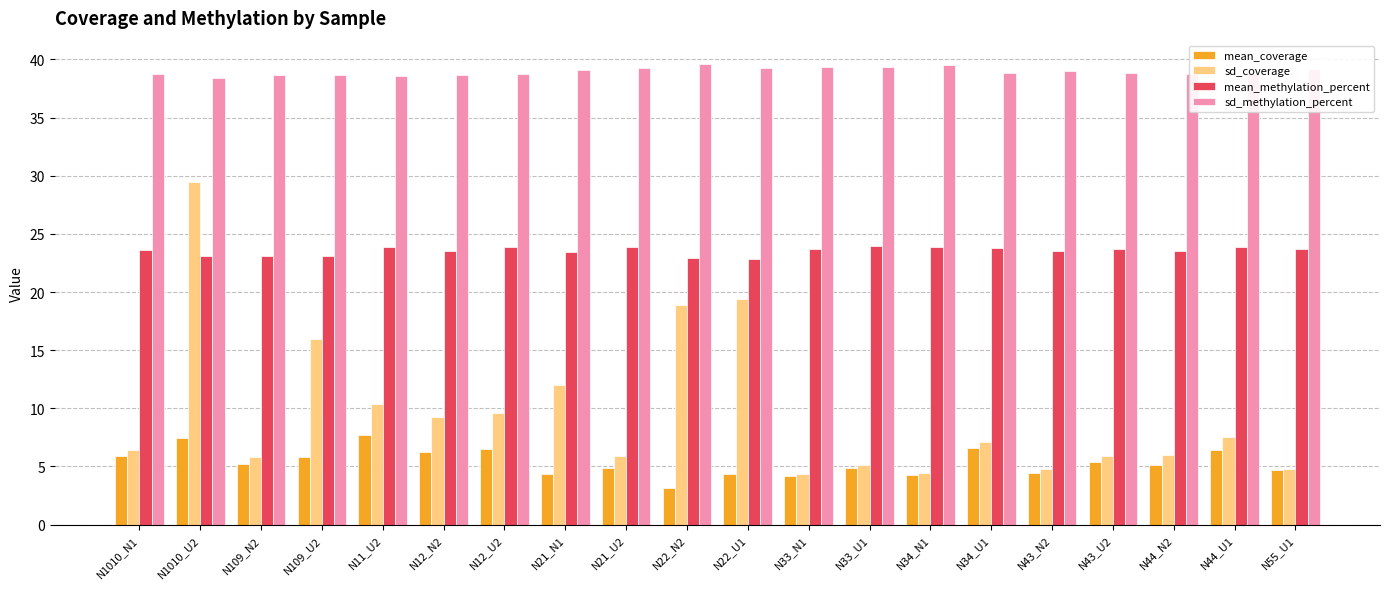

What are all the series names shown in the legend?

mean_coverage, sd_coverage, mean_methylation_percent, sd_methylation_percent